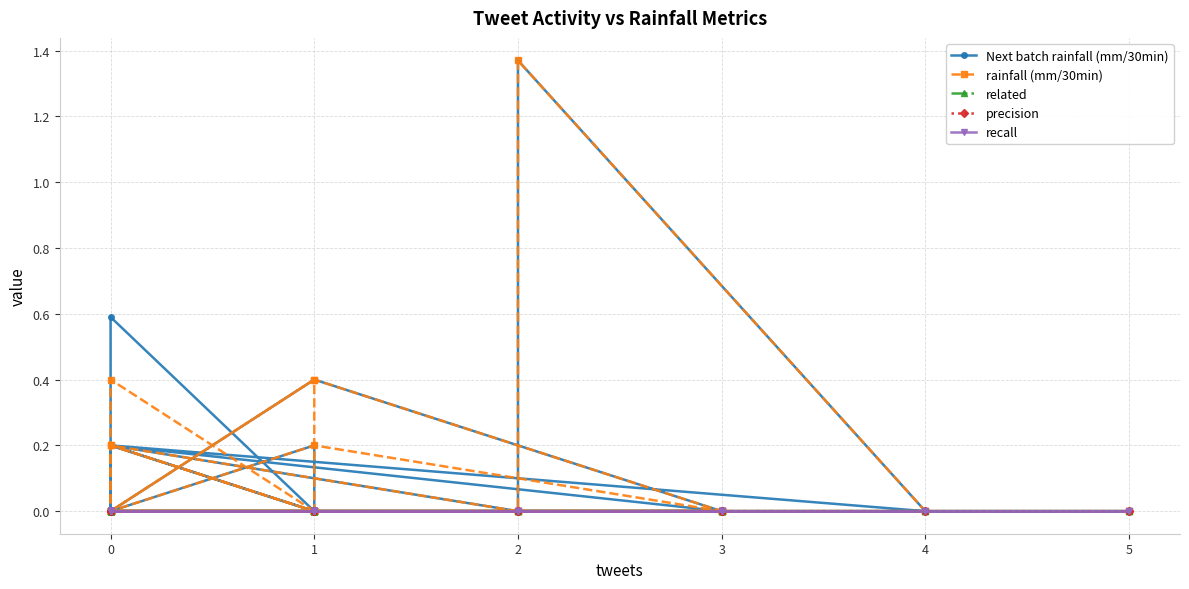

Which series has the widest spread of values?

Next batch rainfall (mm/30min)